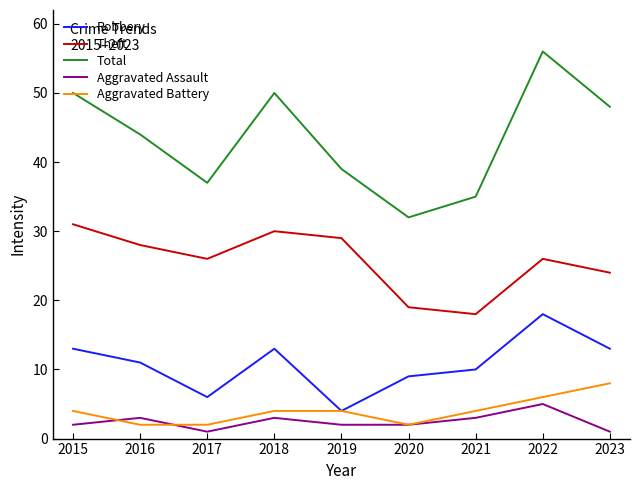

True or false: Aggravated Assault and Theft intersect in this chart.

False